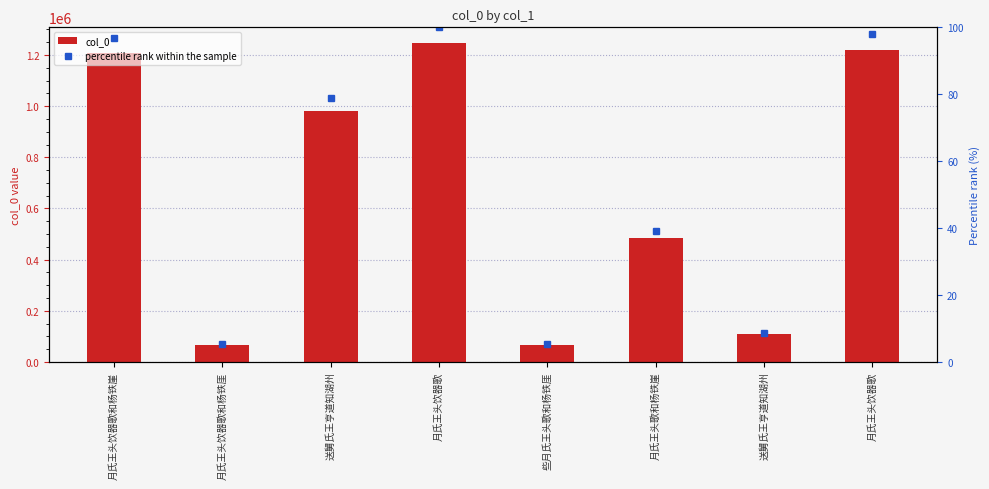

Reading left to right, what are all the values shown in this chart?

col_0: 1207532.0	67576.0	982850.0	1245720.0	66067.0	485854.0	109018.0	1219545.0
percentile rank within the sample: 96.9	5.4	78.9	100.0	5.3	39.0	8.8	97.9